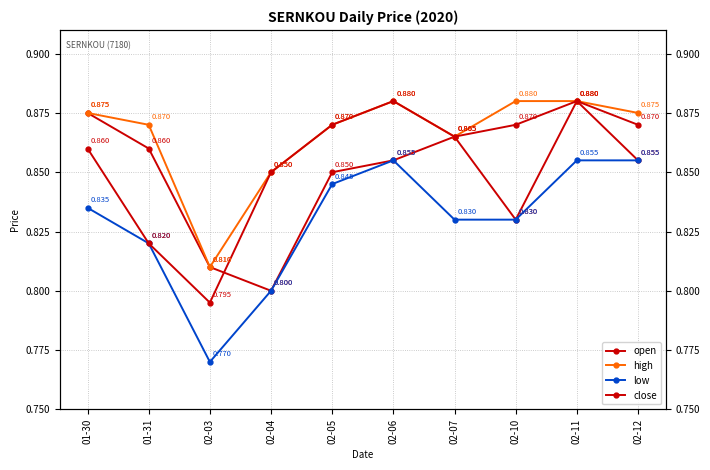

True or false: high and low cross at least once.

False